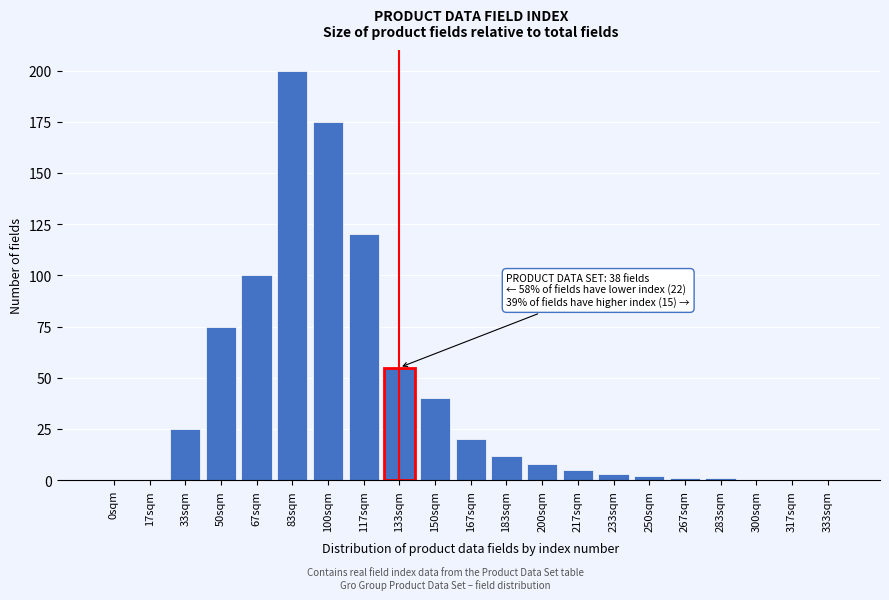

Reading left to right, list all the values displayed in this chart.

0sqm=0	17sqm=0	33sqm=25	50sqm=75	67sqm=100	83sqm=200	100sqm=175	117sqm=120	133sqm=55	150sqm=40	167sqm=20	183sqm=12	200sqm=8	217sqm=5	233sqm=3	250sqm=2	267sqm=1	283sqm=1	300sqm=0	317sqm=0	333sqm=0